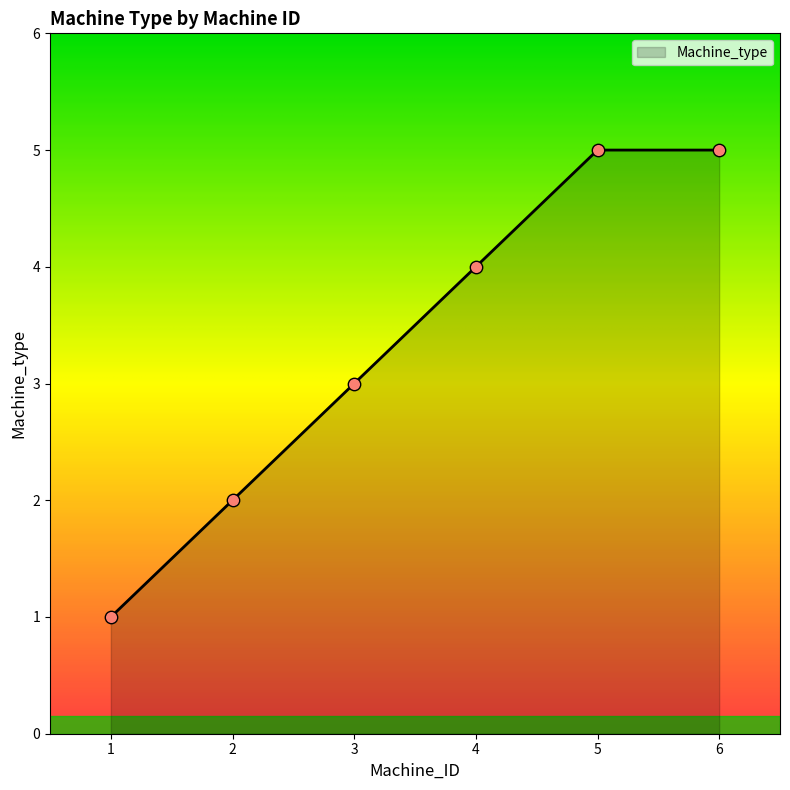

Which has a higher value, 4 or 2?

4